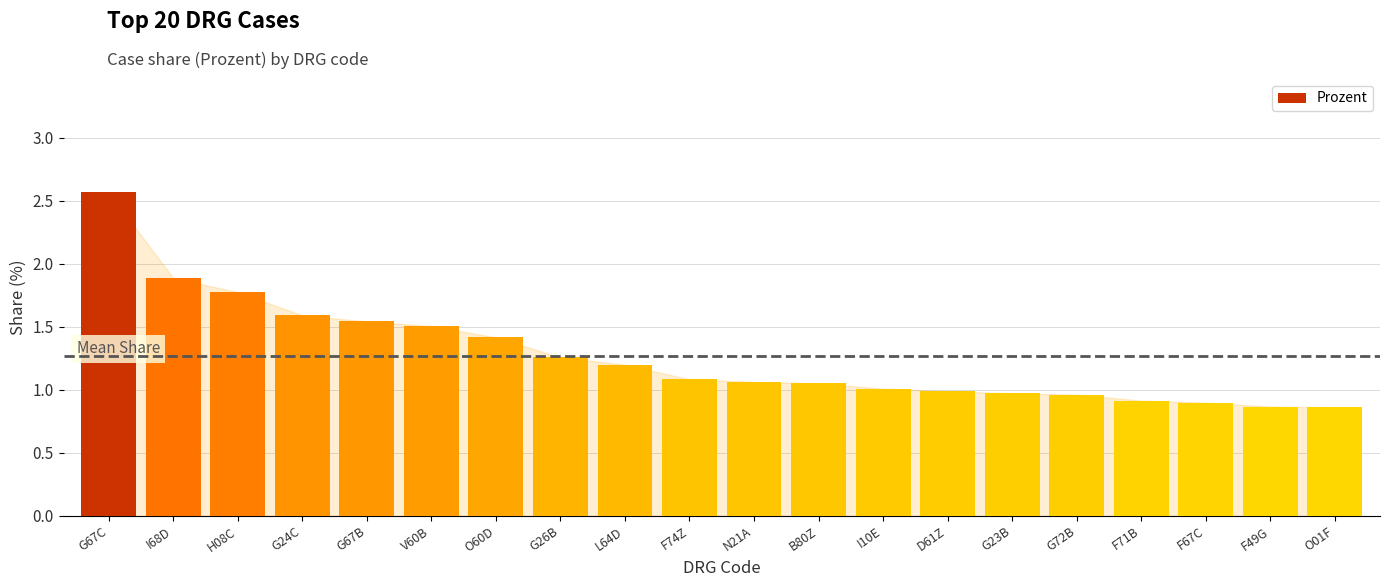

Which category has the highest value across all series?

G67C